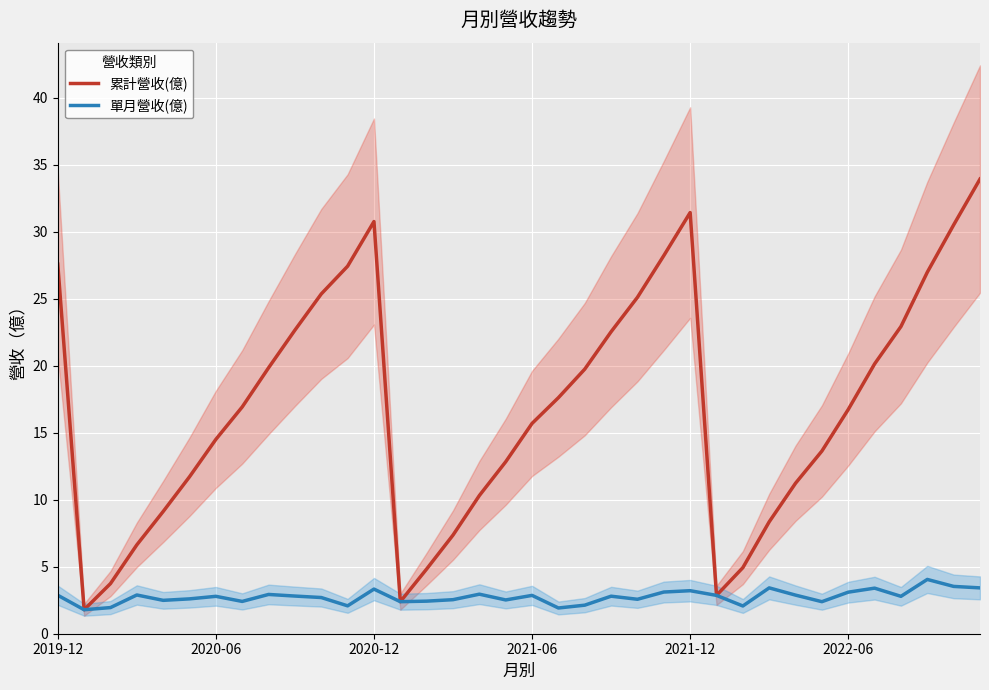

Does the chart display data point markers on the line(s)?

No